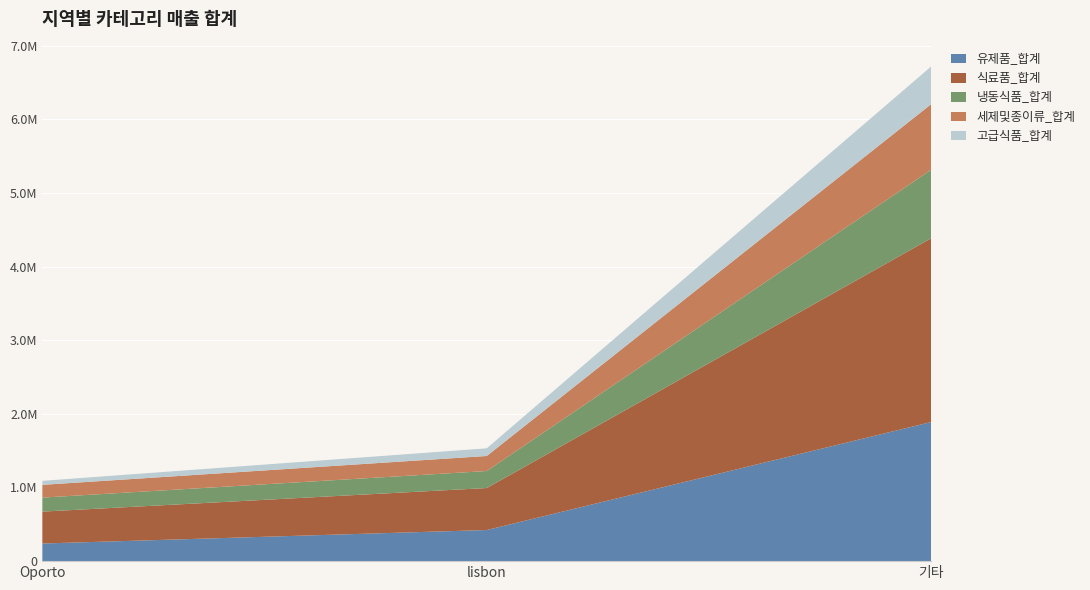

Reading right to left, transcribe all the data shown in this chart.

유제품_합계: 1888759	422454	239144
식료품_합계: 2495251	570037	433274
냉동식품_합계: 930492	231026	190132
세제및종이류_합계: 890410	204136	173311
고급식품_합계: 512110	104327	54506